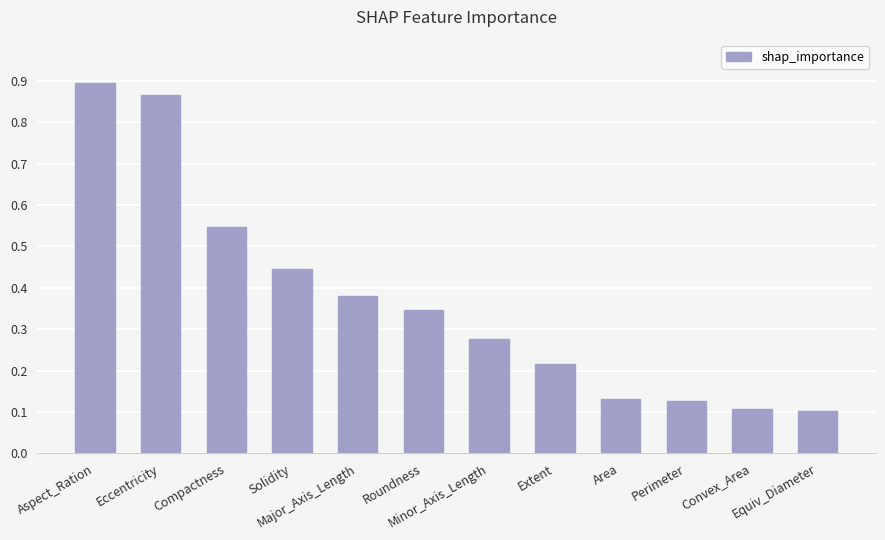

How many bars are there in total?

12